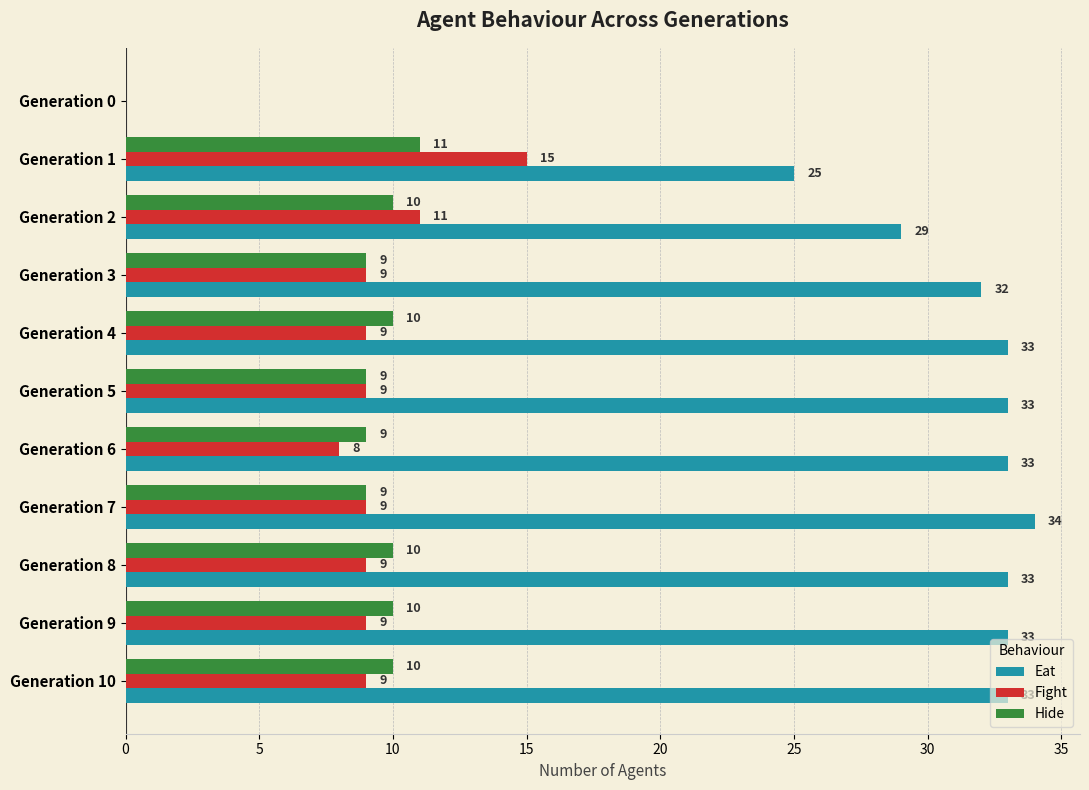

Between Generation 0 and Generation 10, which series saw the biggest shift?

Eat